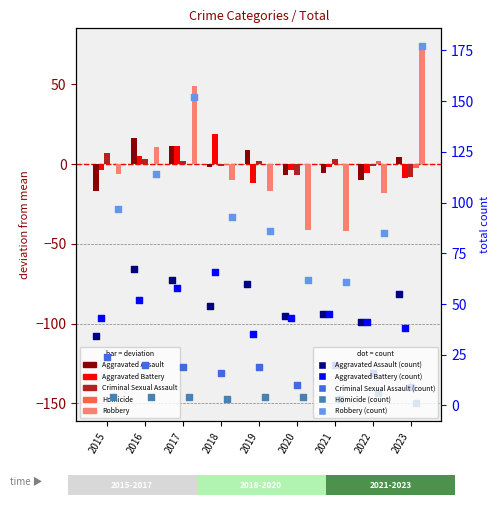

What are all the series names shown in the legend?

Aggravated Assault, Aggravated Battery, Criminal Sexual Assault, Homicide, Robbery